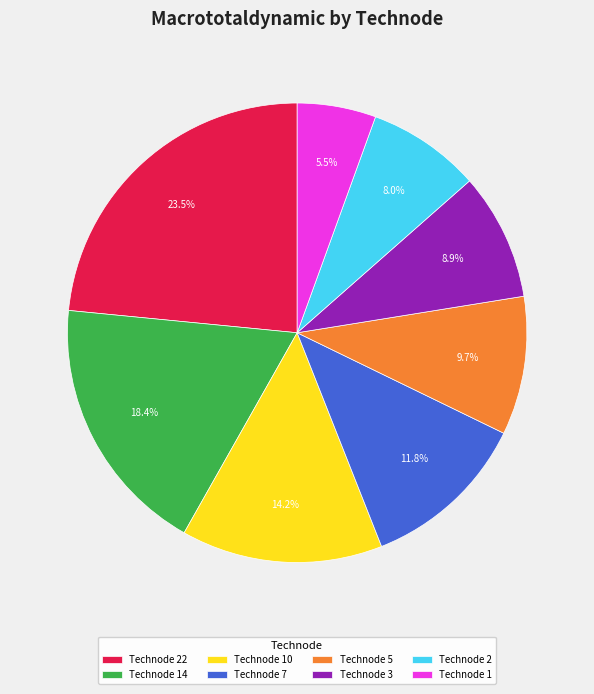

What is the largest slice in the pie chart?

Technode 22